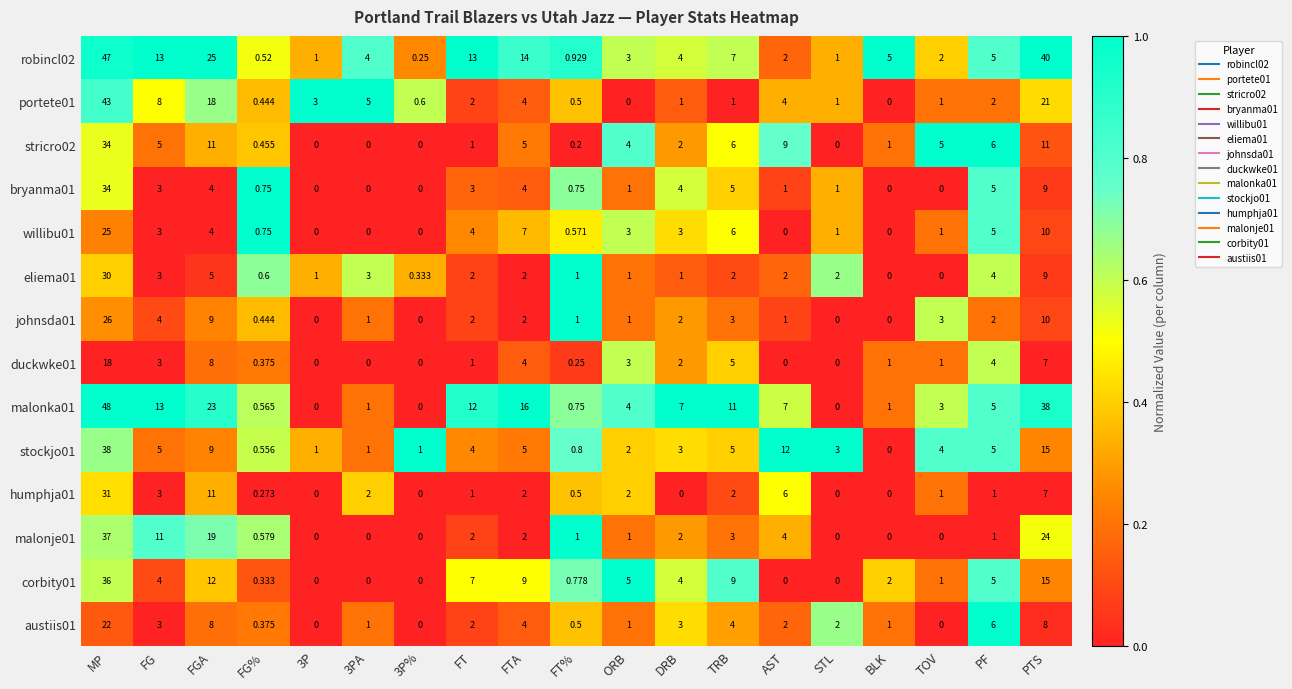

At which category is the sum across all series the highest?

MP